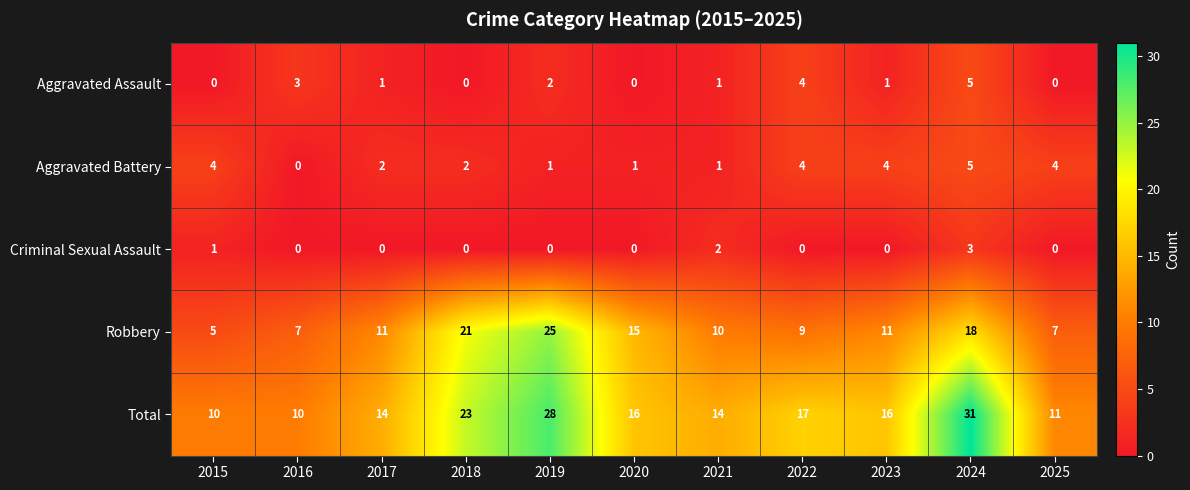

Which category has the highest value across all series?

2024